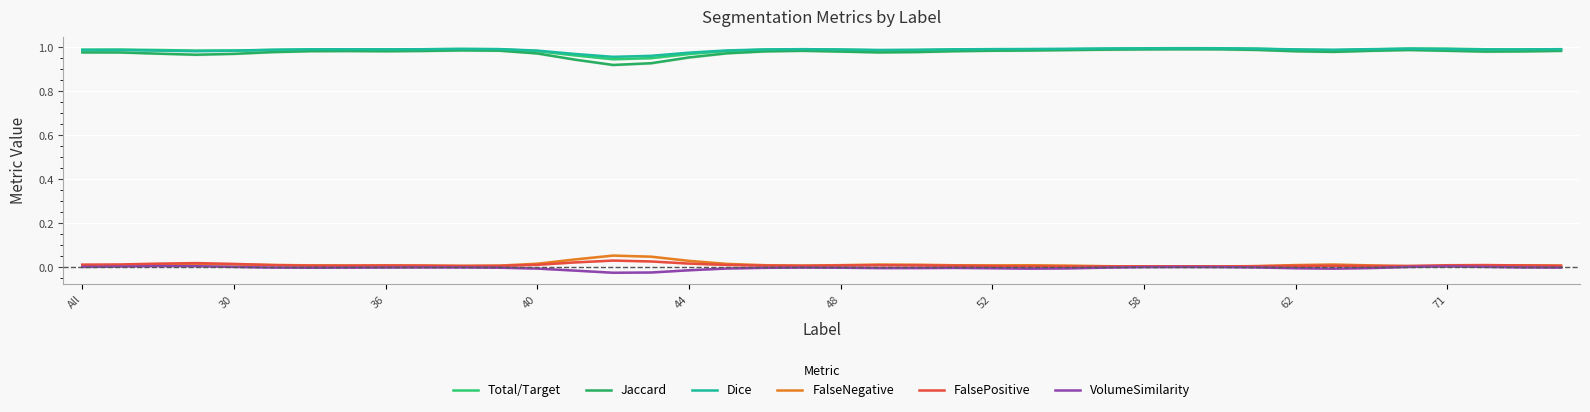

At how many categories does at least one series exceed 0?

40